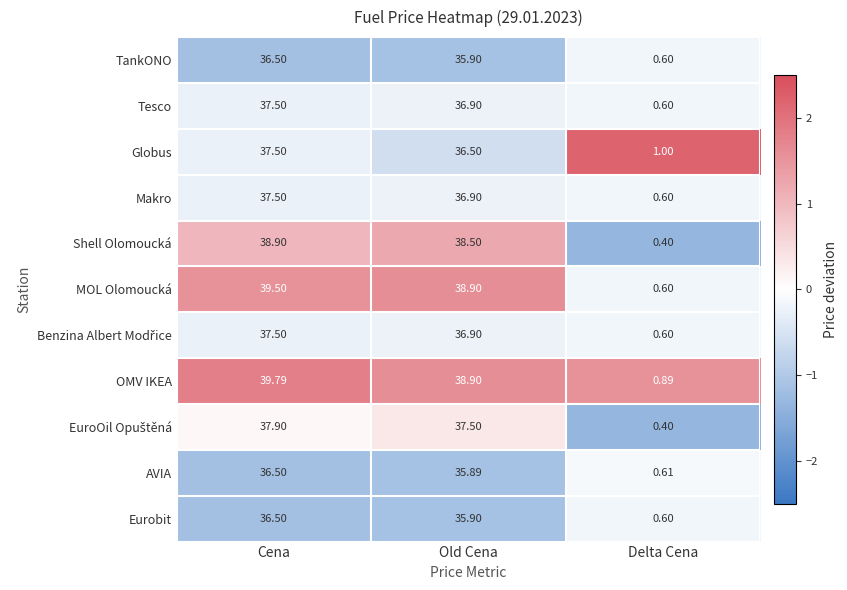

How many data points does each series have?

3